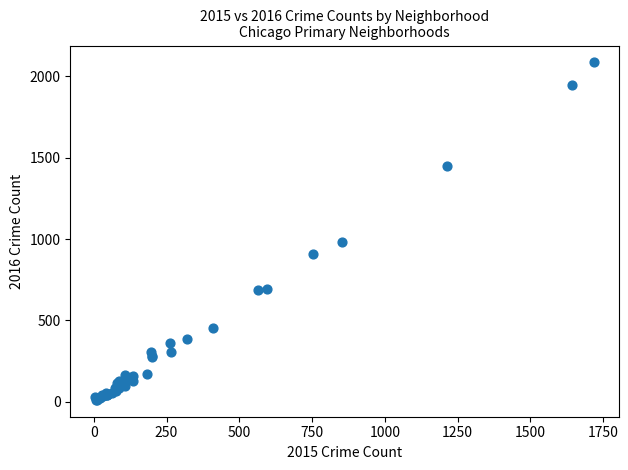

What Y value in the scatter plot is closest to 1048?

983